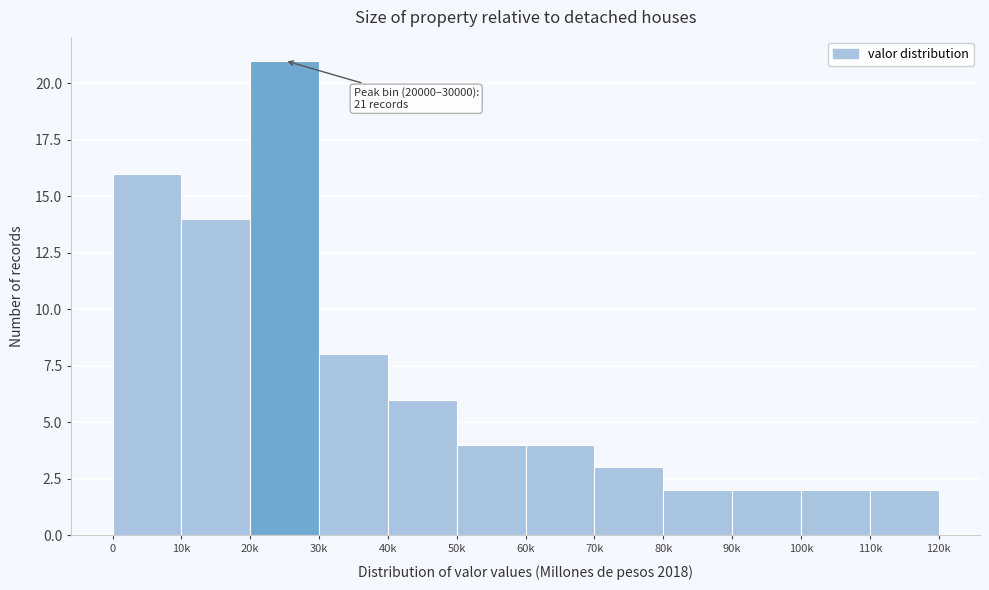

Reading right to left, extract all data points from this chart.

110k=2	100k=2	90k=2	80k=2	70k=3	60k=4	50k=4	40k=6	30k=8	20k=21	10k=14	0=16